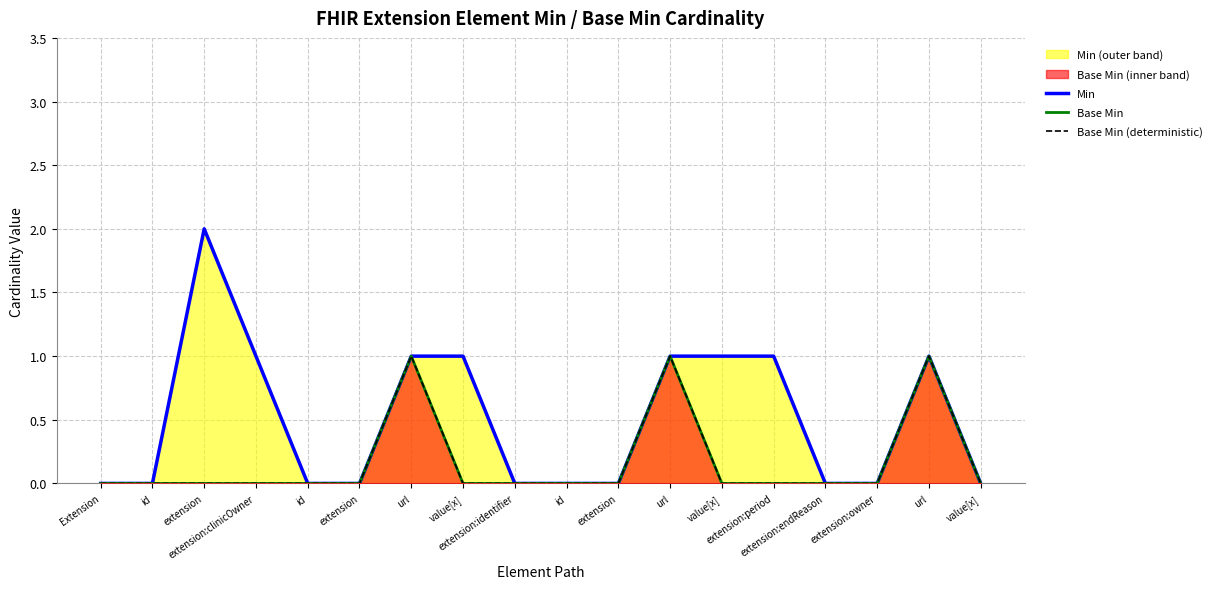

Reading left to right, extract all data points from this chart.

Min: Extension=0	id=0	extension=2	extension:clinicOwner=1	id=0	extension=0	url=1	value[x]=1	extension:identifier=0	id=0	extension=0	url=1	value[x]=1	extension:period=1	extension:endReason=0	extension:owner=0	url=1	value[x]=0
Base Min: Extension=0	id=0	extension=0	extension:clinicOwner=0	id=0	extension=0	url=1	value[x]=0	extension:identifier=0	id=0	extension=0	url=1	value[x]=0	extension:period=0	extension:endReason=0	extension:owner=0	url=1	value[x]=0
Base Min (deterministic): Extension=0	id=0	extension=0	extension:clinicOwner=0	id=0	extension=0	url=1	value[x]=0	extension:identifier=0	id=0	extension=0	url=1	value[x]=0	extension:period=0	extension:endReason=0	extension:owner=0	url=1	value[x]=0